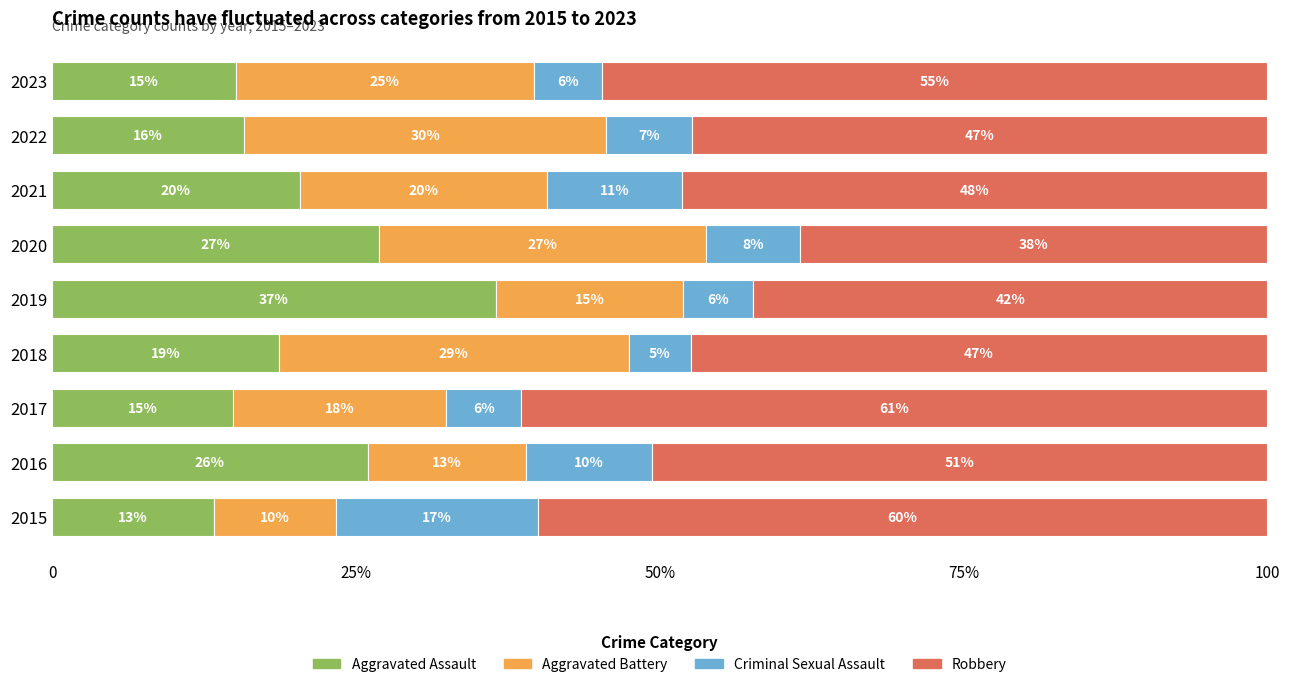

What are all the series names shown in the legend?

Aggravated Assault, Aggravated Battery, Criminal Sexual Assault, Robbery